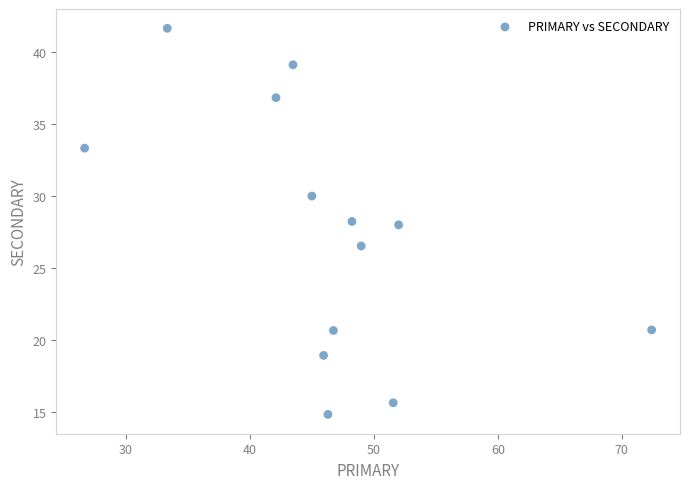

What is the range of X values (max minus min)?

45.7